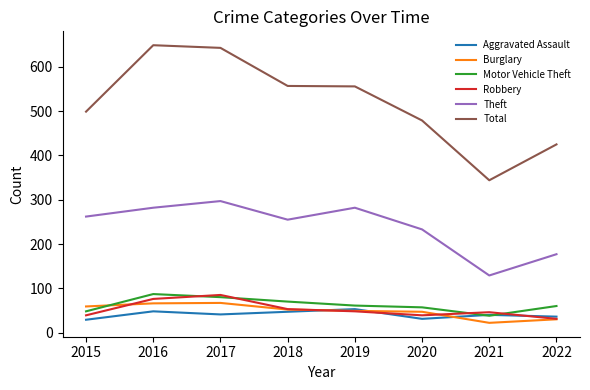

What is the approximate value of Burglary at 2018, to the nearest 5?

50